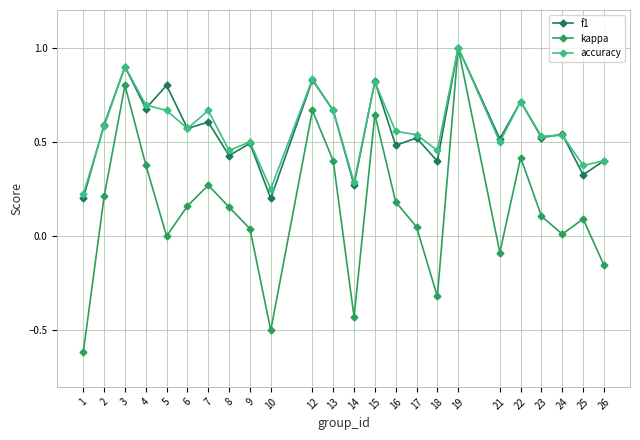

True or false: accuracy has more than 0 points higher than both neighbors.

True